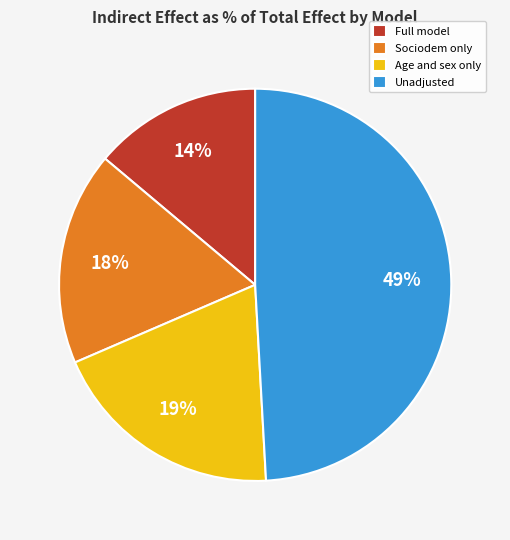

True or false: Unadjusted accounts for 58% of the total.

False